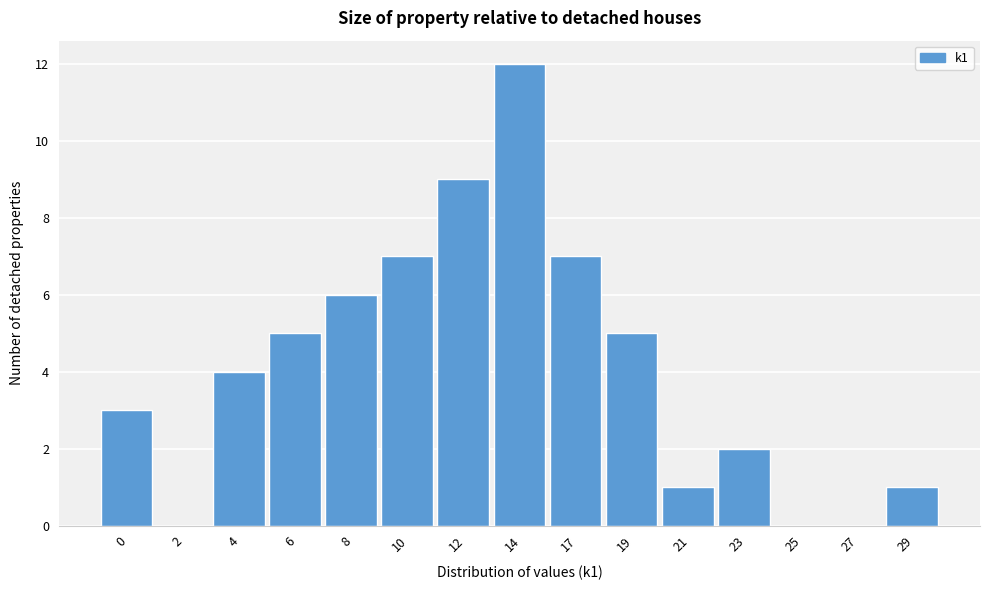

Reading left to right, transcribe all the data shown in this chart.

0=3	2=0	4=4	6=5	8=6	10=7	12=9	14=12	17=7	19=5	21=1	23=2	25=0	27=0	29=1